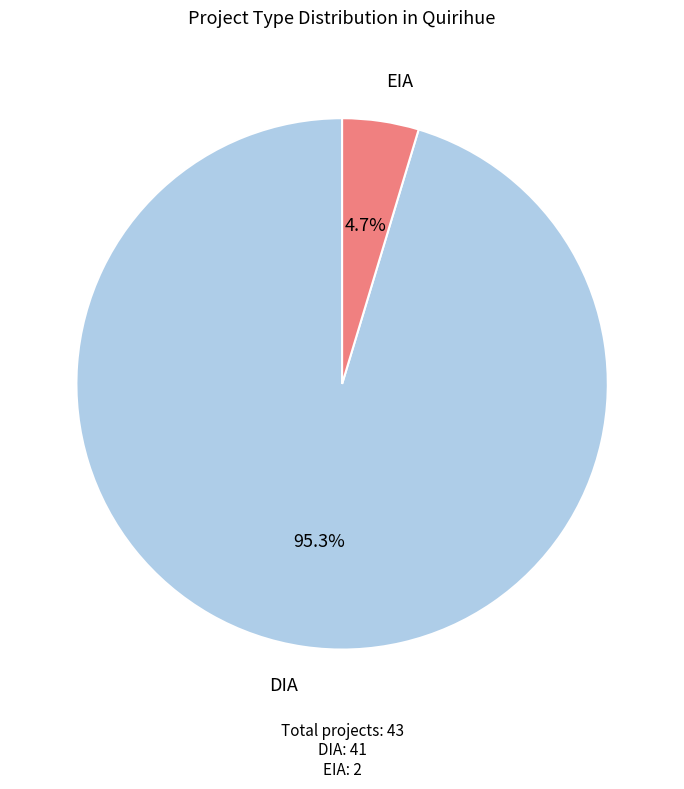

What is the smallest slice in the pie chart?

EIA